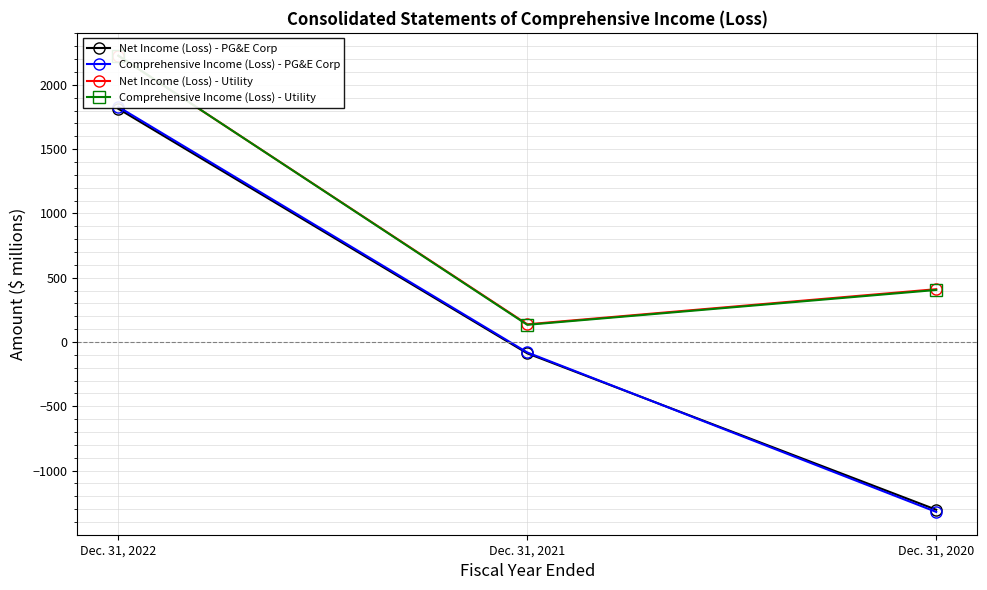

Which has a higher value, Dec. 31, 2021 or Dec. 31, 2020?

Dec. 31, 2021